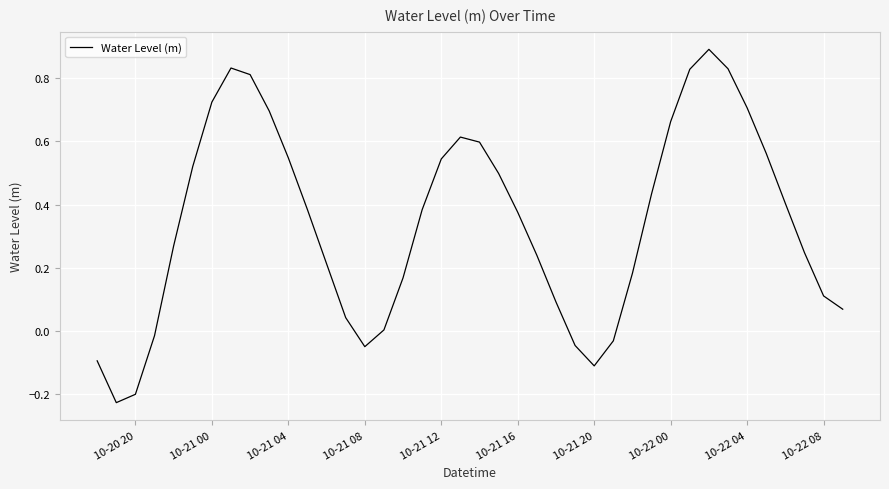

What is the difference between the maximum and minimum values?

1.1